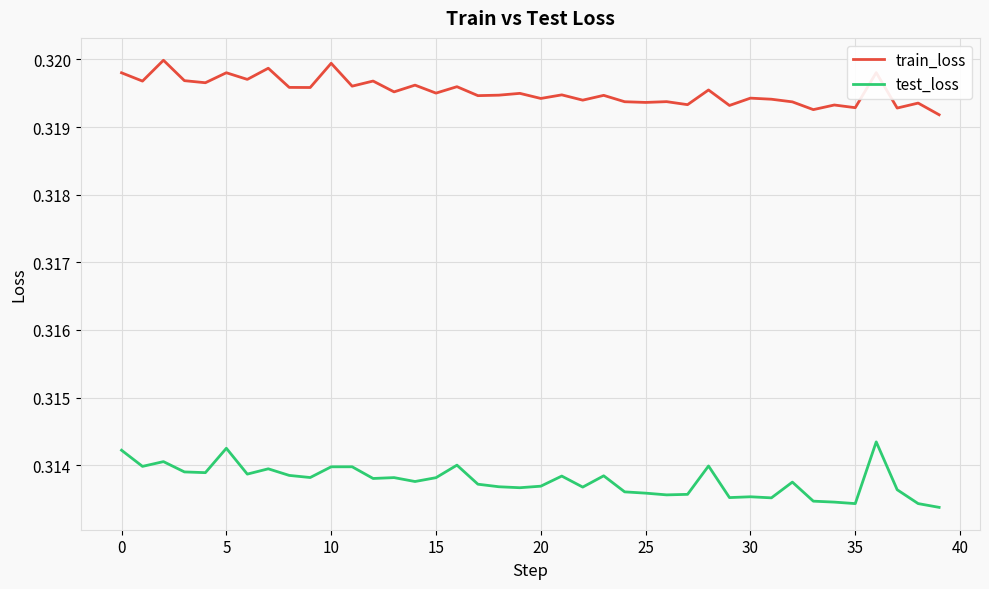

Does the chart have visible grid lines?

Yes